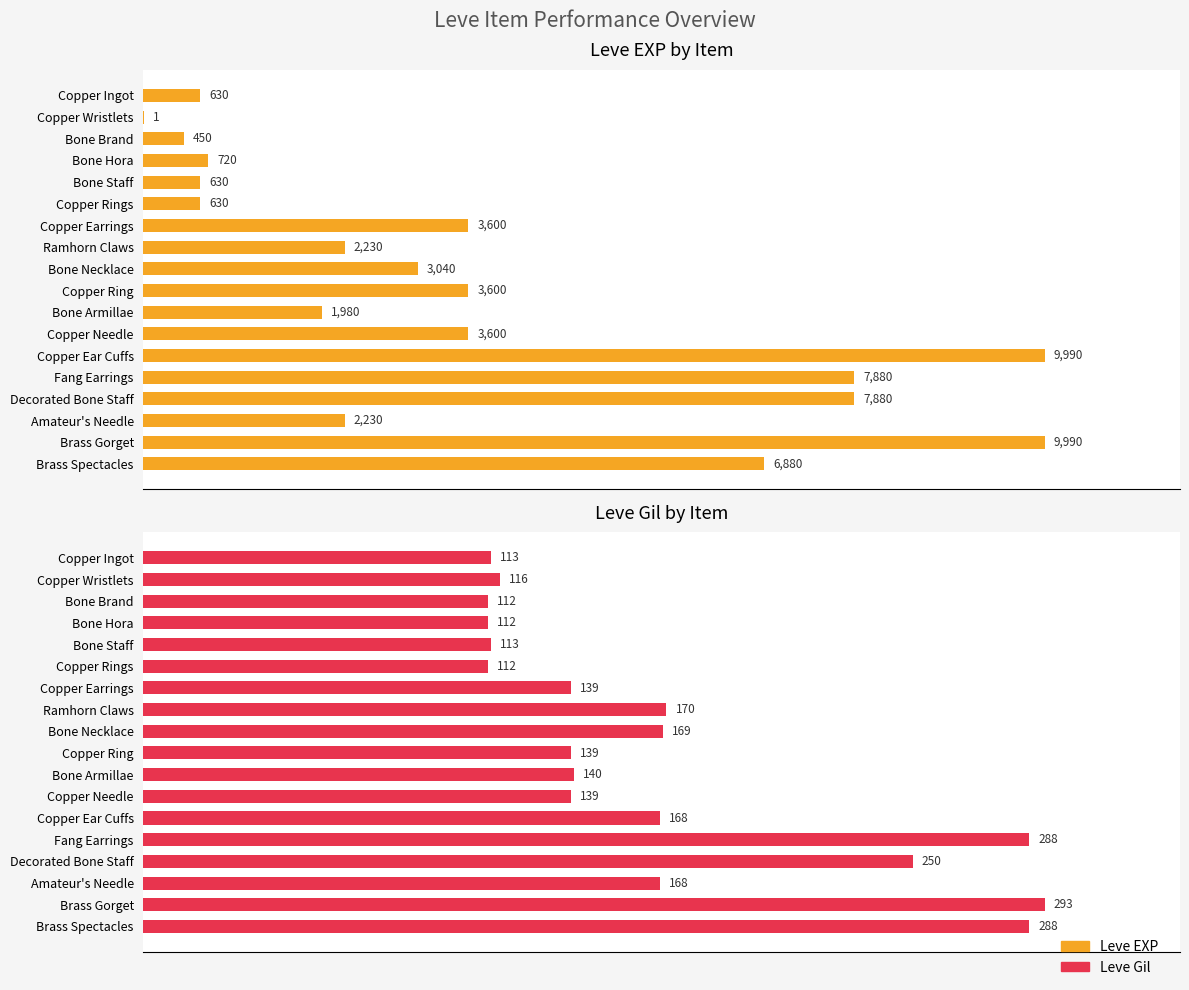

How many data points does each series have?

18